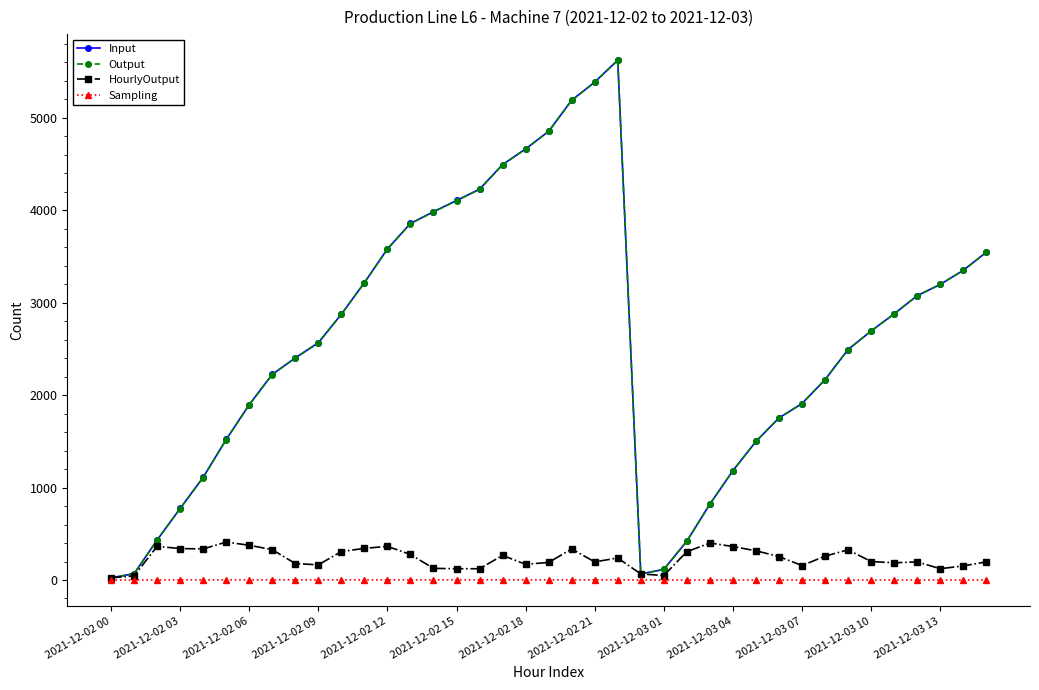

What is the highest value of the HourlyOutput series?

410